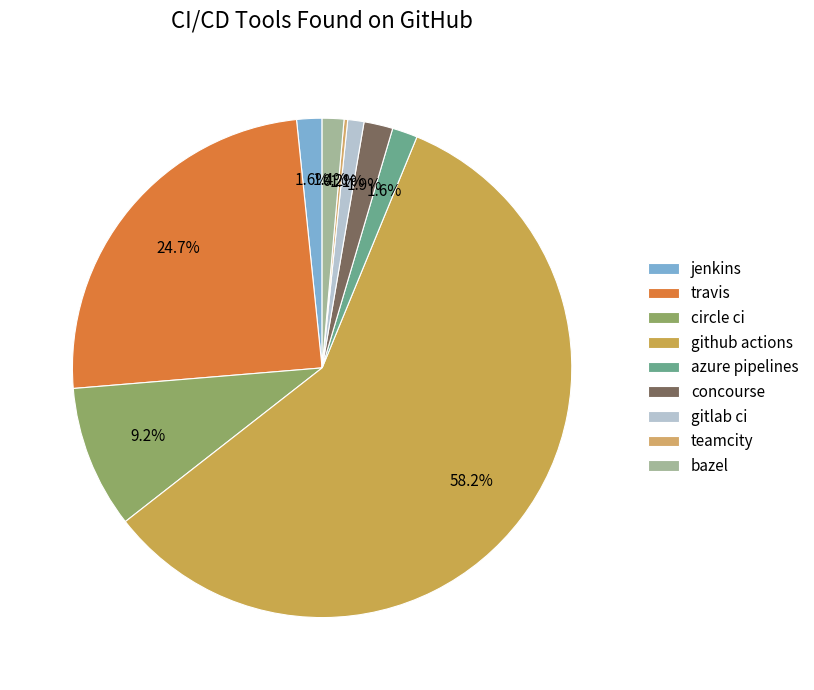

How many segments does this pie chart have?

9